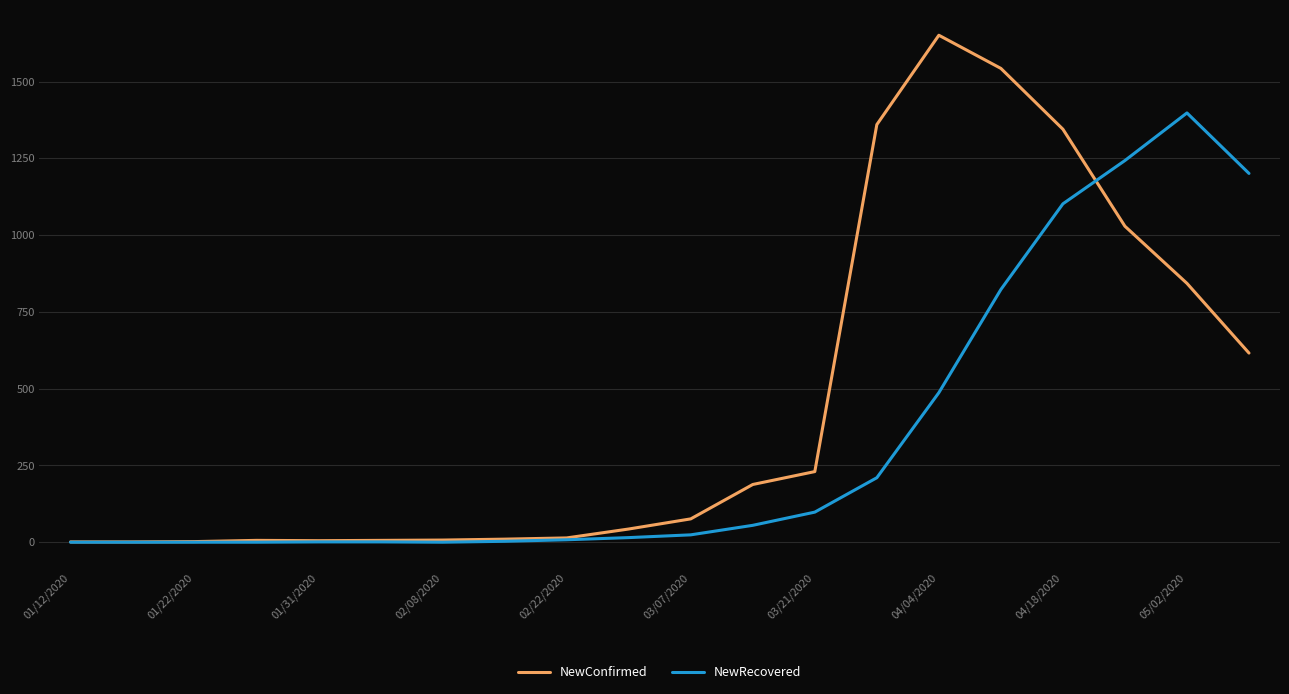

True or false: NewConfirmed and NewRecovered cross at least once.

True